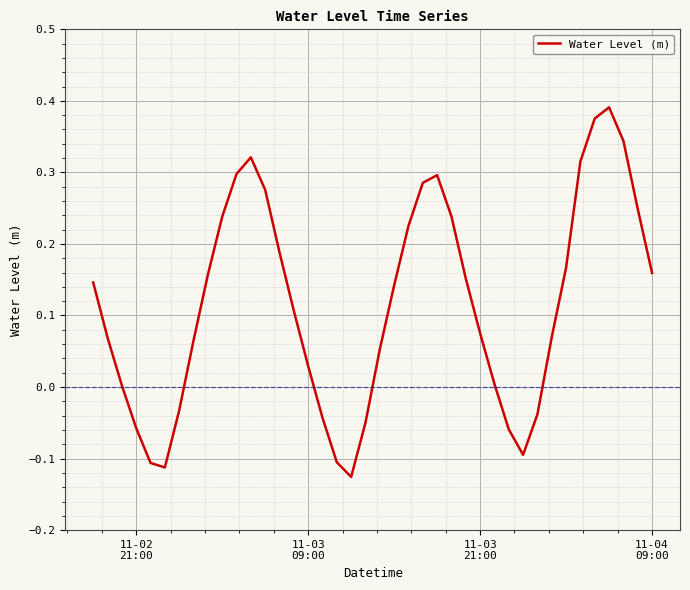

What is the difference between the maximum and minimum values?

0.5